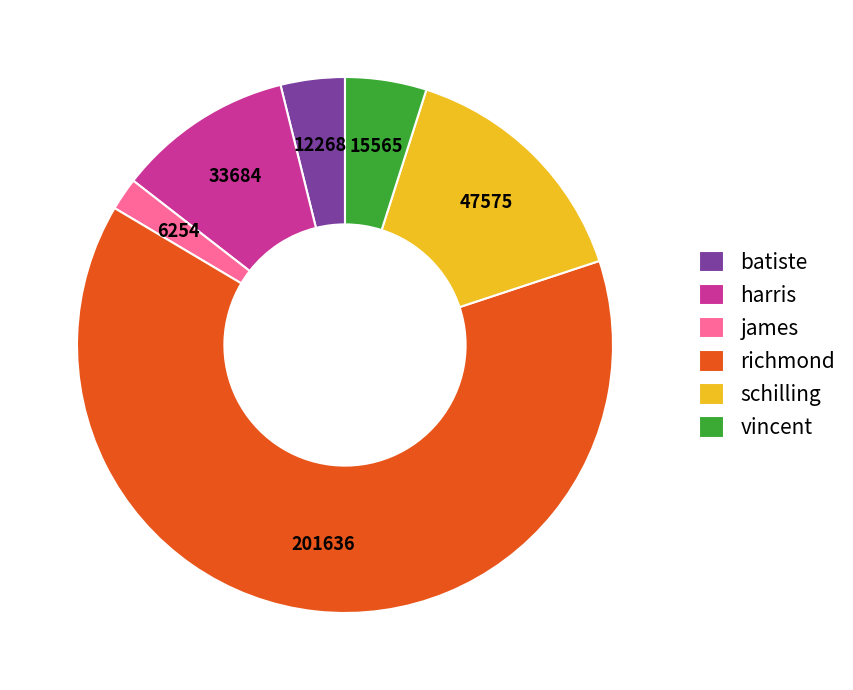

Is there a majority slice in this chart?

Yes